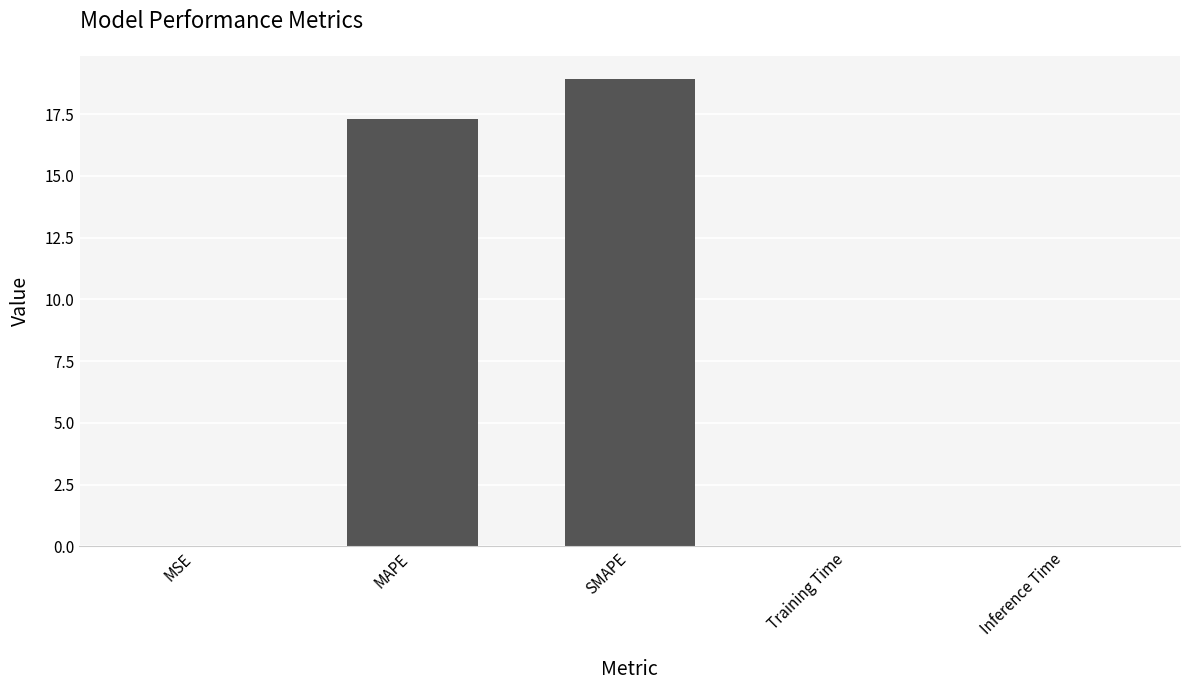

Are the bars horizontal?

No